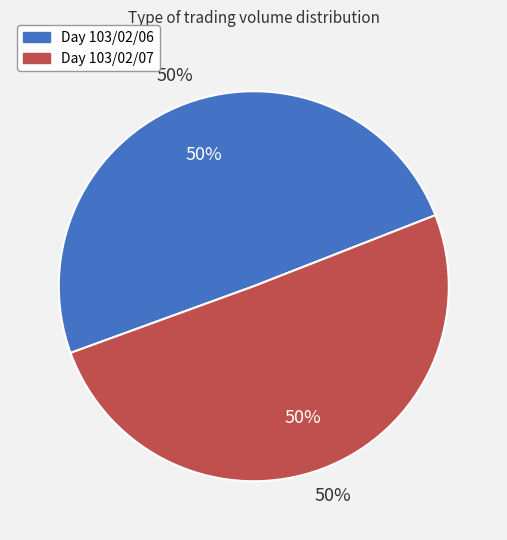

The 103/02/07 (6000) slice represents 50% of the pie. True or false?

True